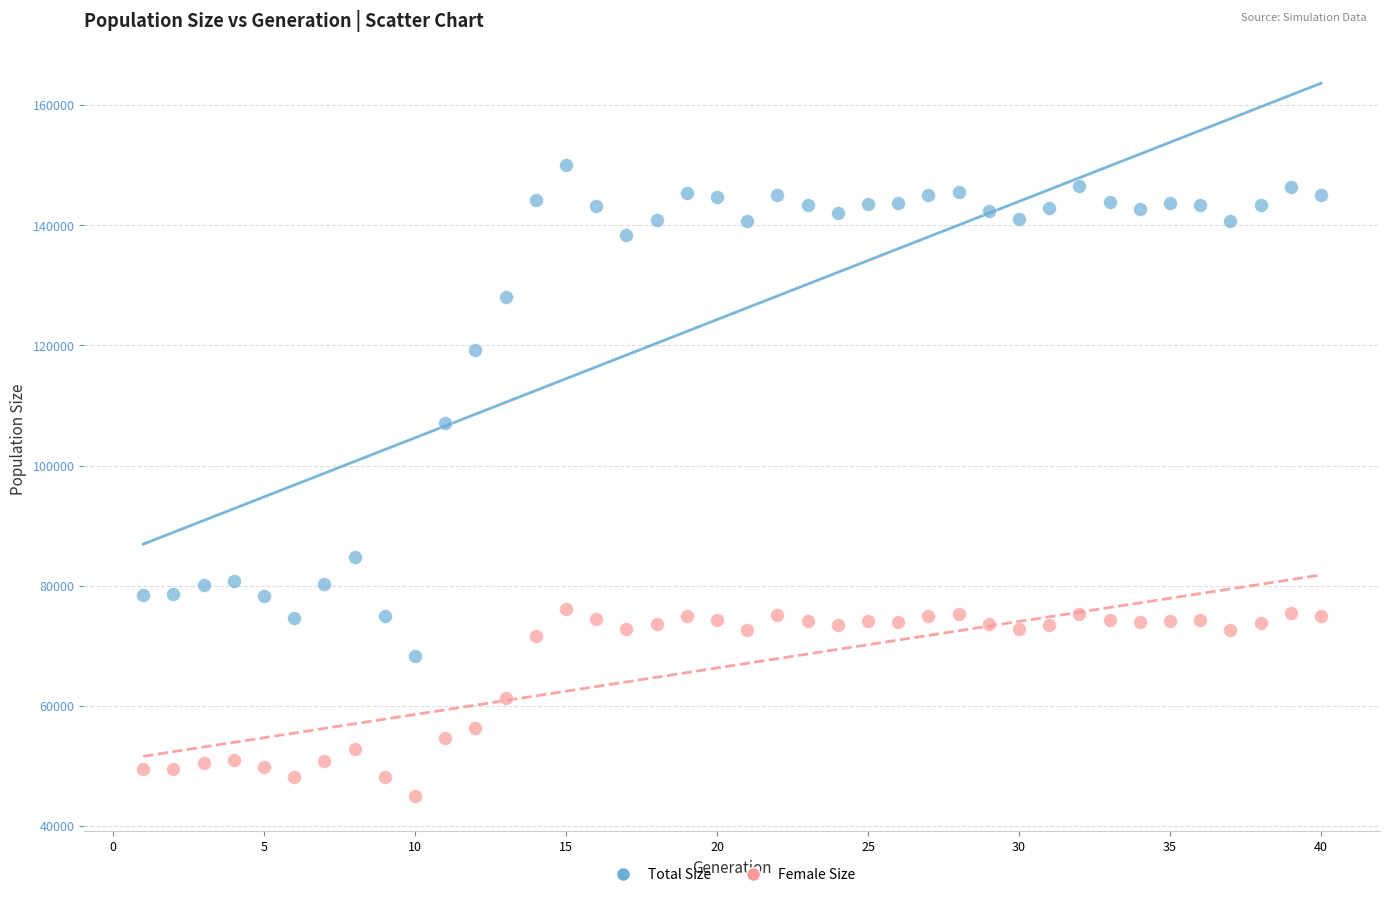

Which series contains the highest Y value?

Total Size